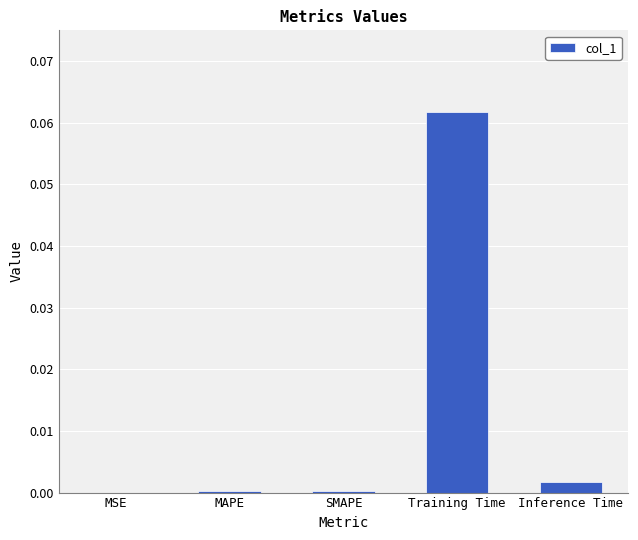

Between Inference Time and MSE, which is larger?

Inference Time